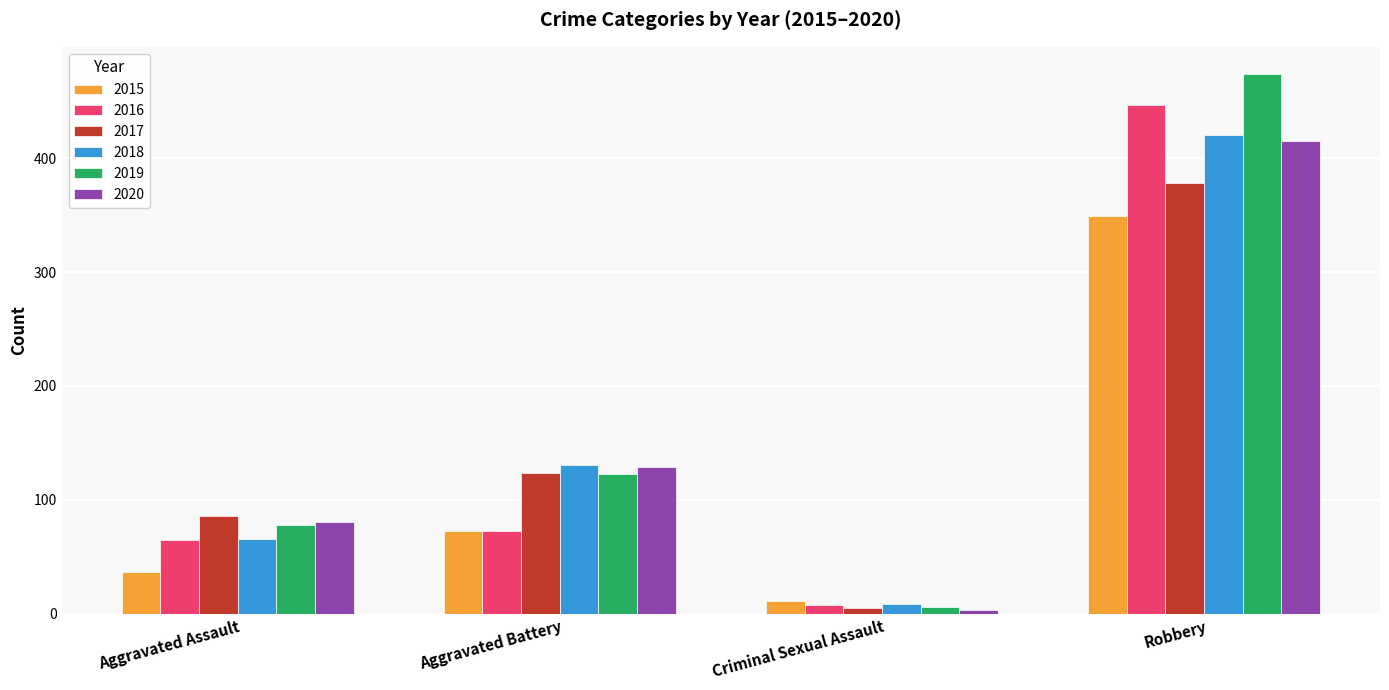

What is the total value across all series at Criminal Sexual Assault?

42